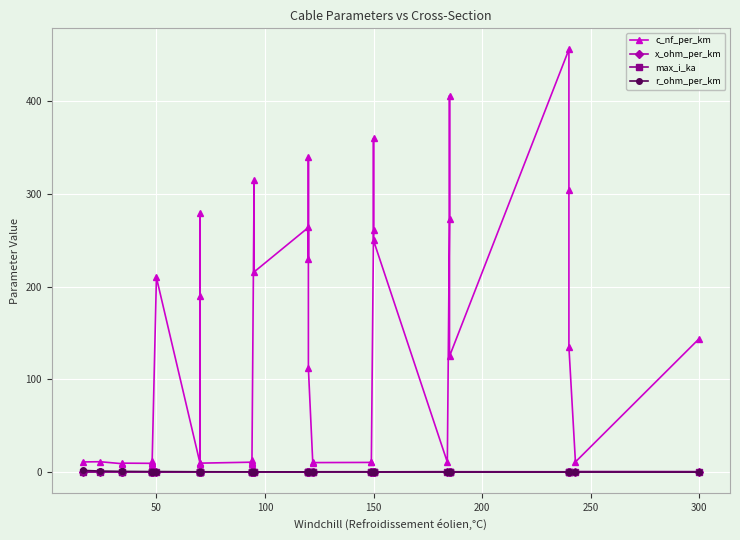

Does the chart display data point markers on the line(s)?

Yes